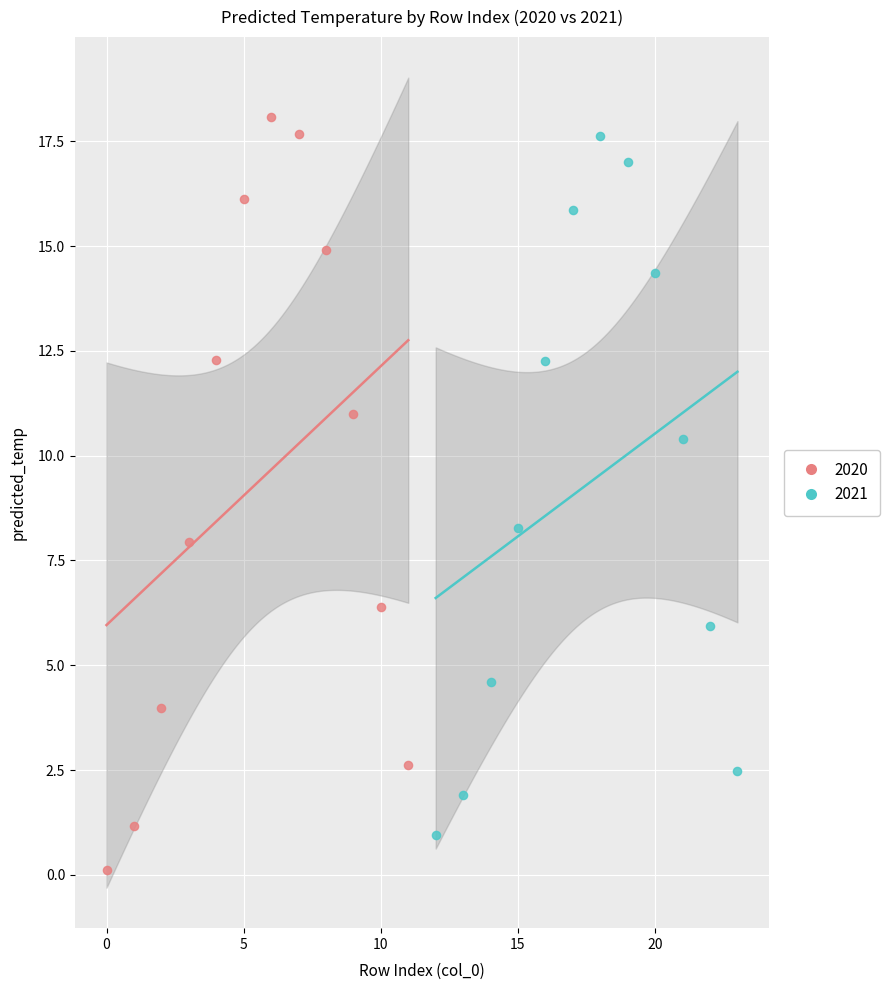

Which series has the widest spread of Y values?

2020